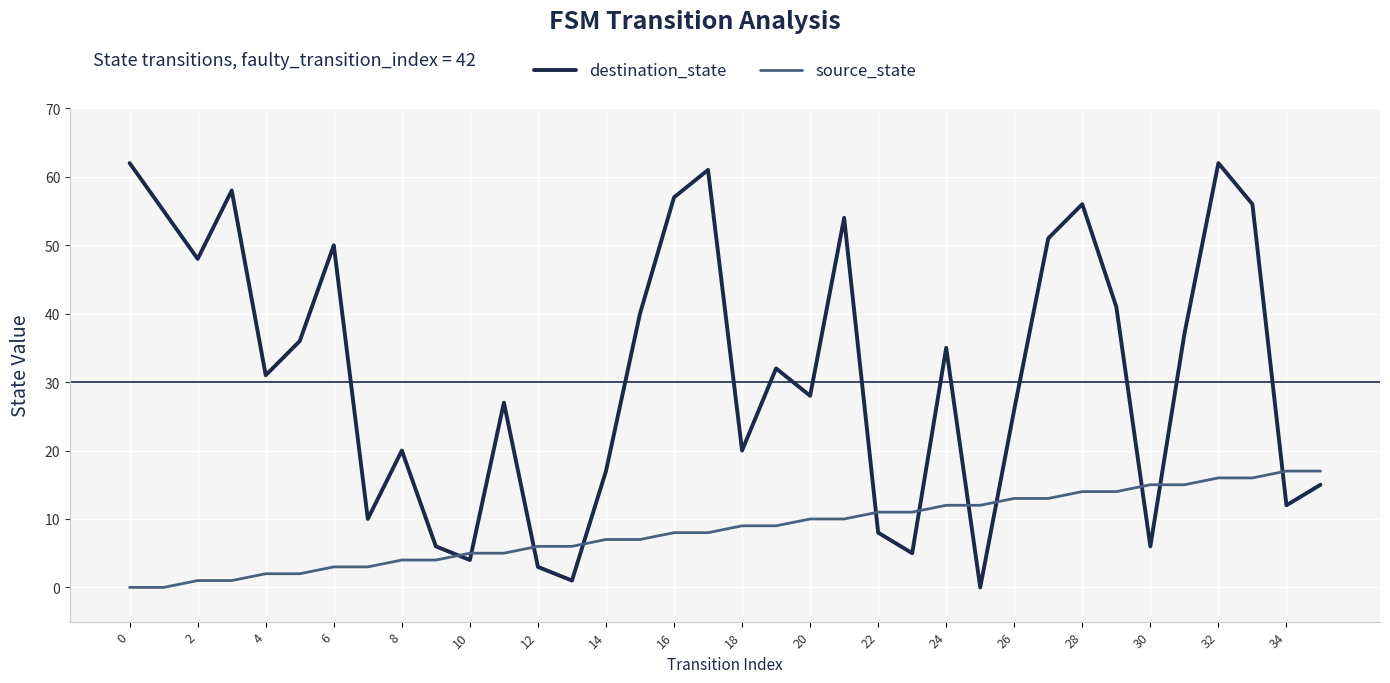

What are all the series names shown in the legend?

destination_state, source_state